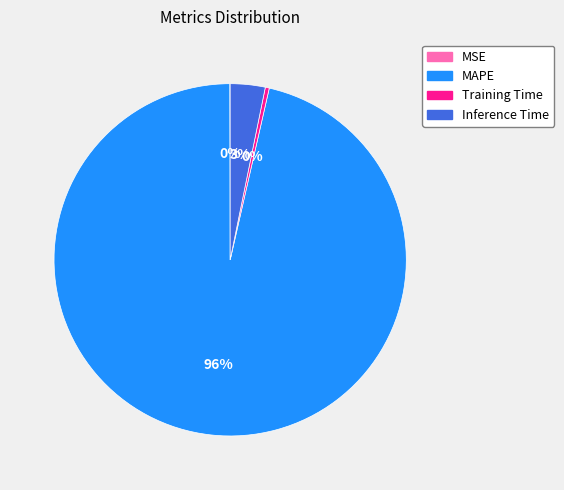

Combined, do Training Time and MAPE account for over 50%?

Yes